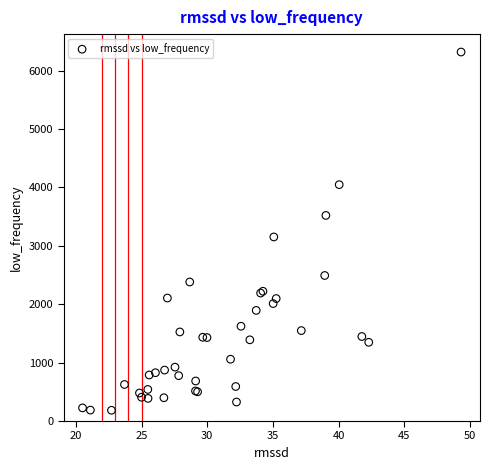

What Y value in the scatter plot is closest to 3250?

3151.5